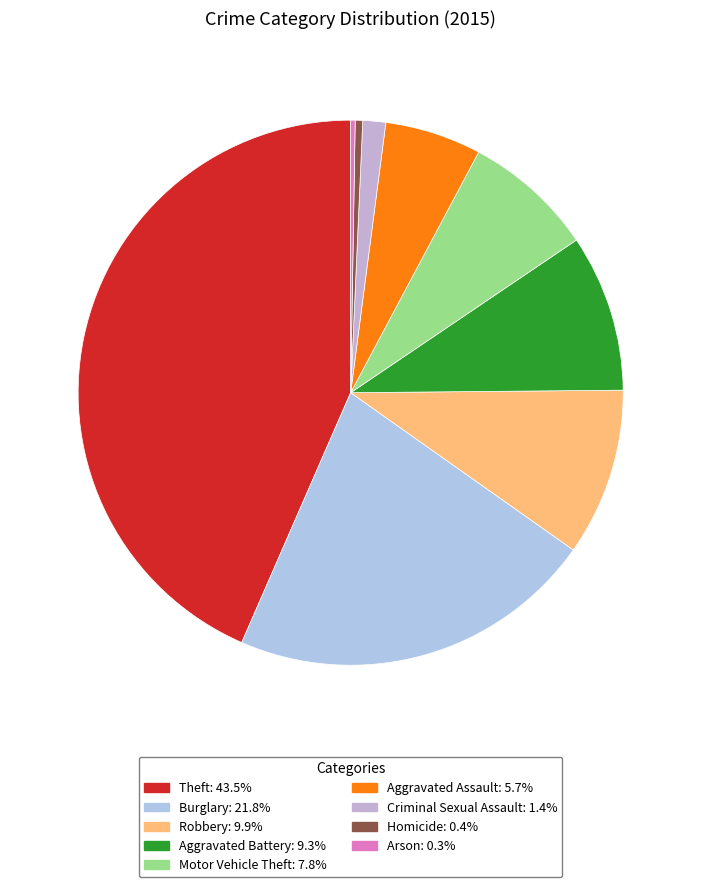

Count the number of slices in the pie.

9